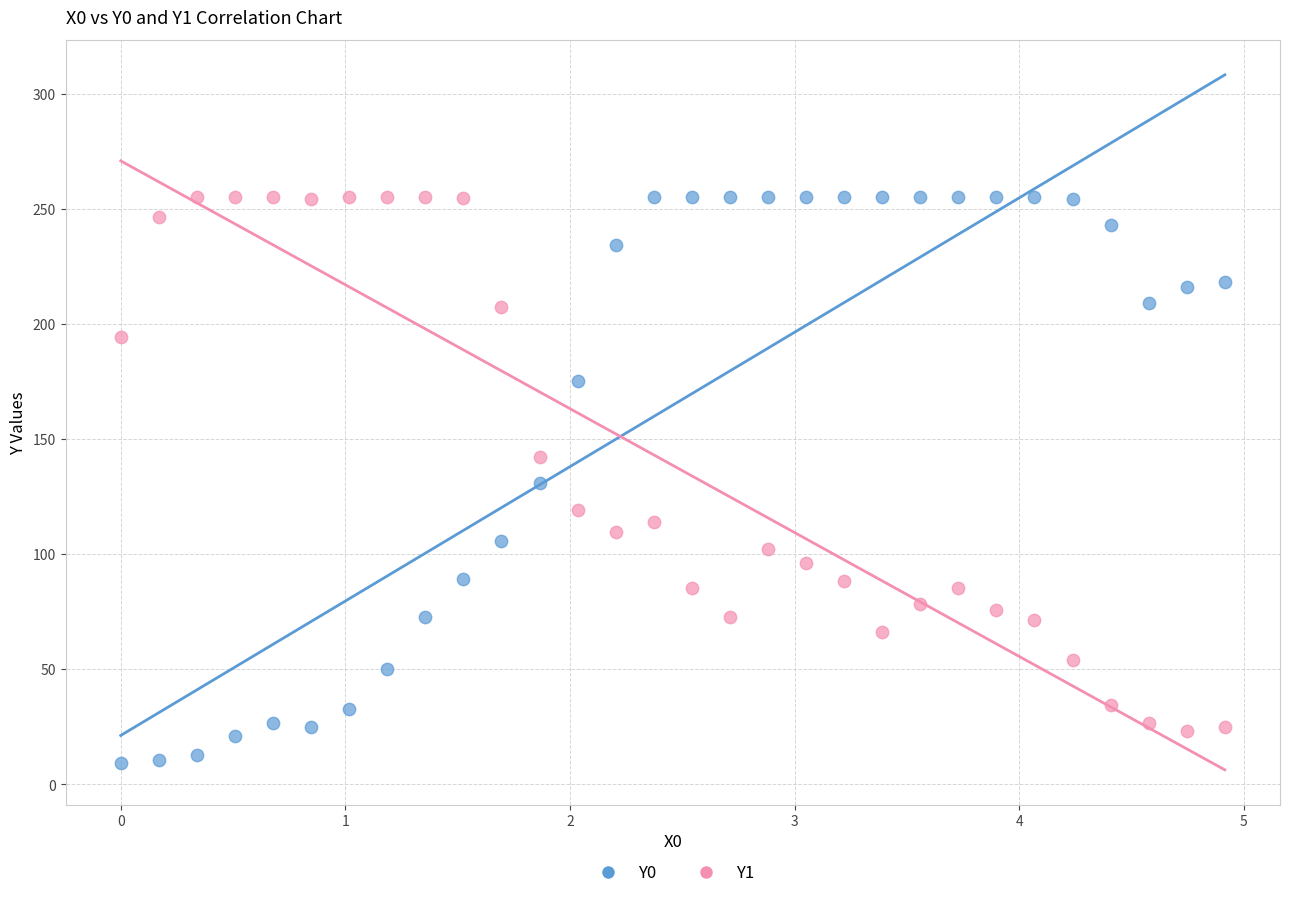

Across all data points, what is the range of Y values (max minus min)?

245.7